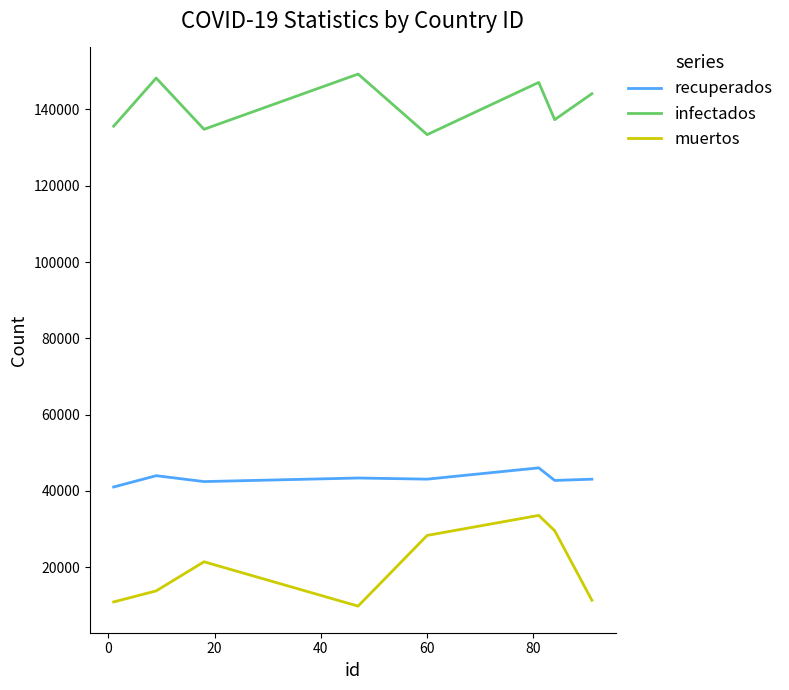

Which series has the largest range (max minus min)?

muertos